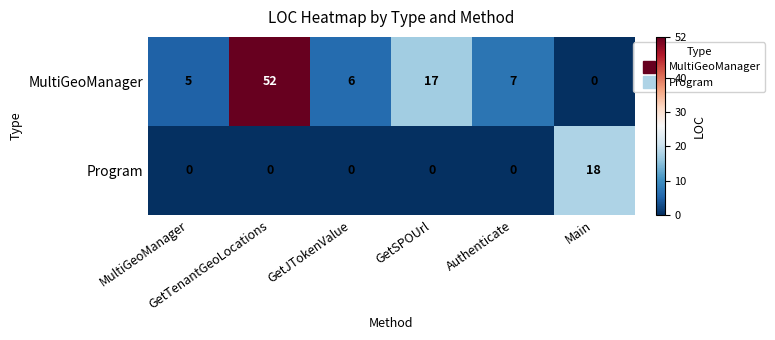

What is the average value of the Program series?

3